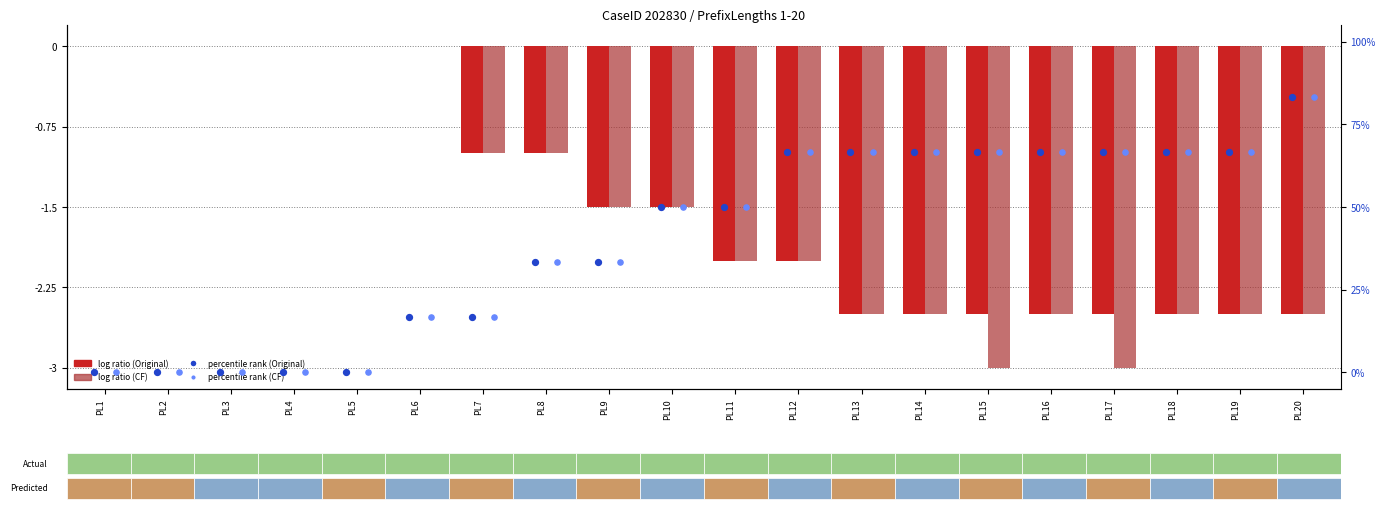

Which series has the largest Y range (max minus min)?

percentile rank (Original)